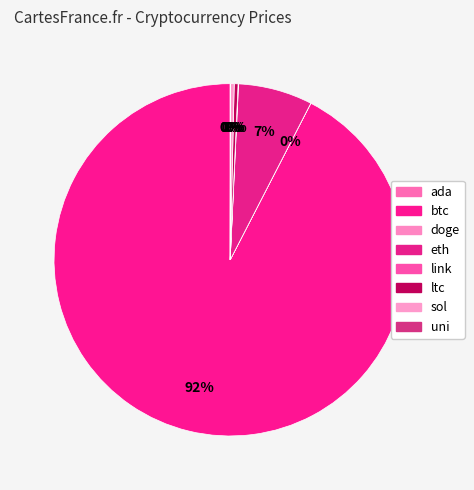

Rank the categories by value from lowest to highest.

doge, ada, uni, link, sol, ltc, eth, btc